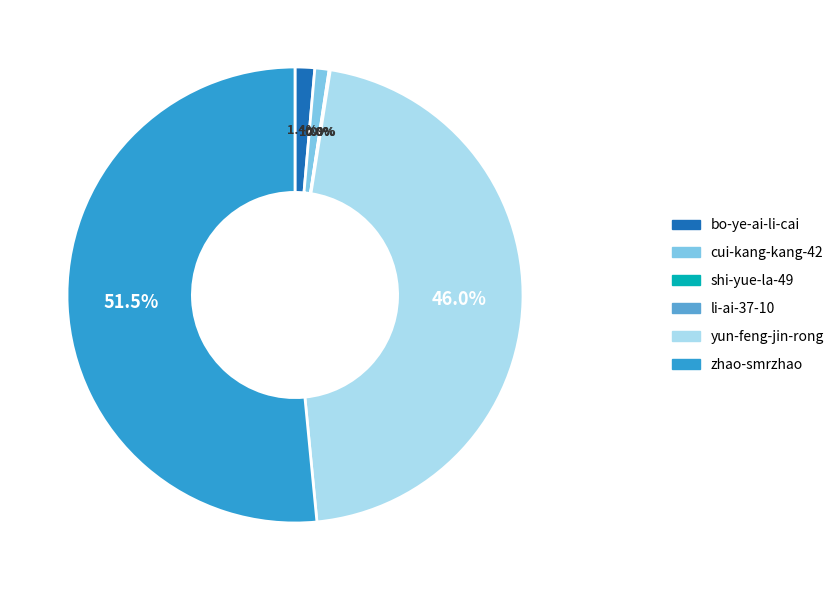

What percentage is NOT represented by cui-kang-kang-42?

99.0%